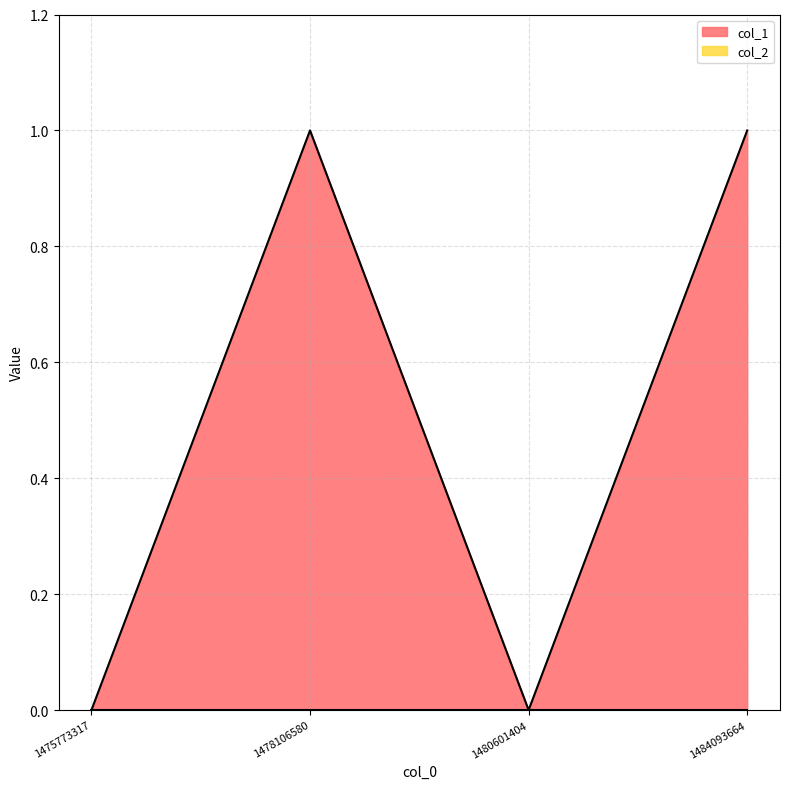

What is the difference between the maximum and second lowest values?

1